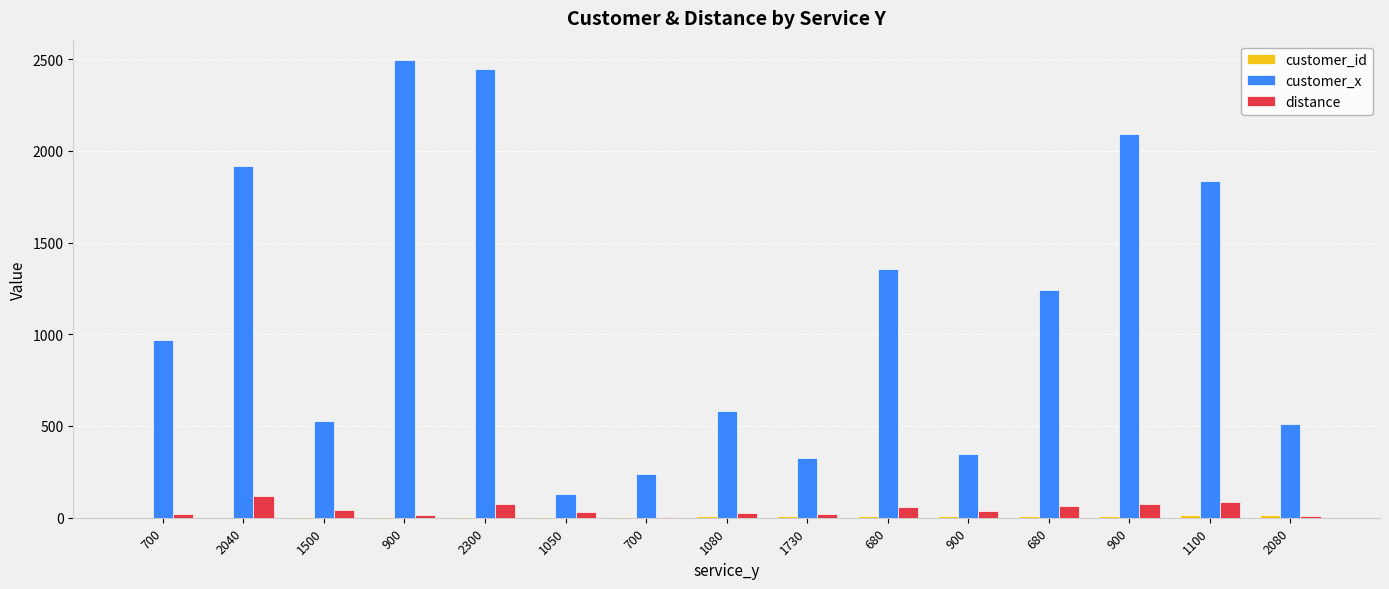

Count the number of categories in the chart.

15